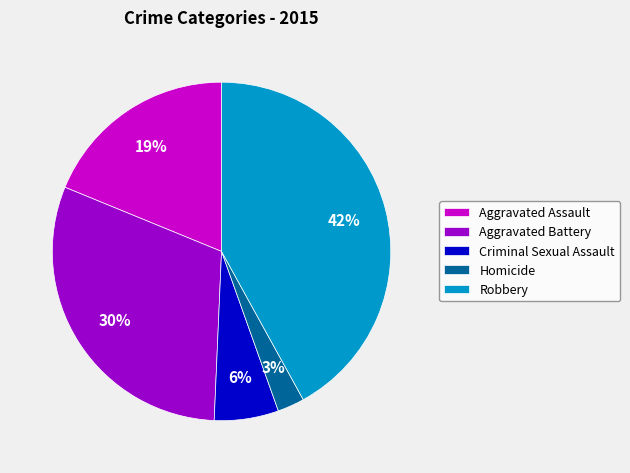

Between Aggravated Assault and Robbery, which is larger?

Robbery